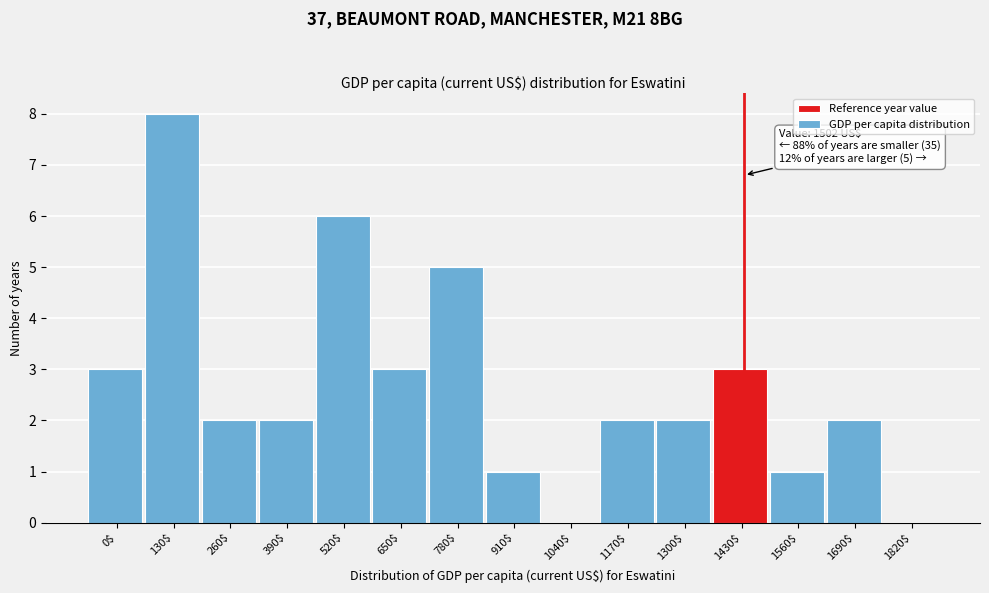

Which category has the highest value across all series?

130$